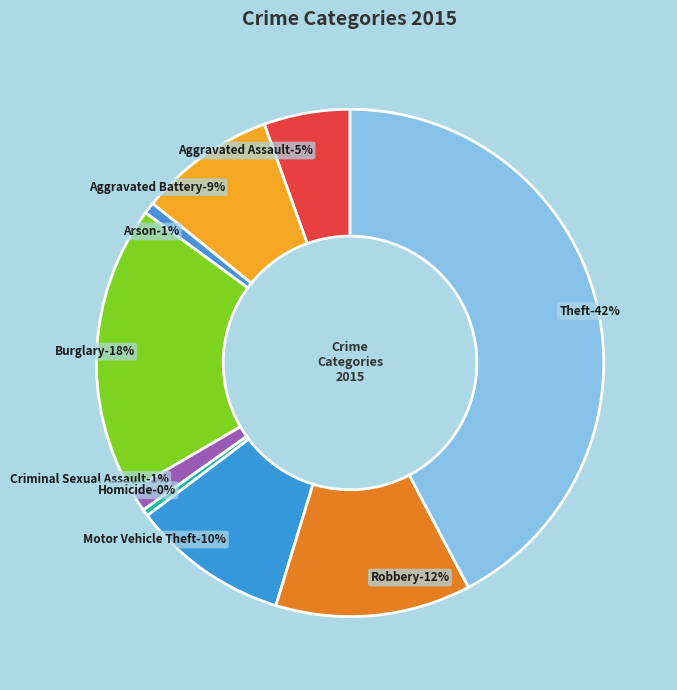

Is there a majority slice in this chart?

No